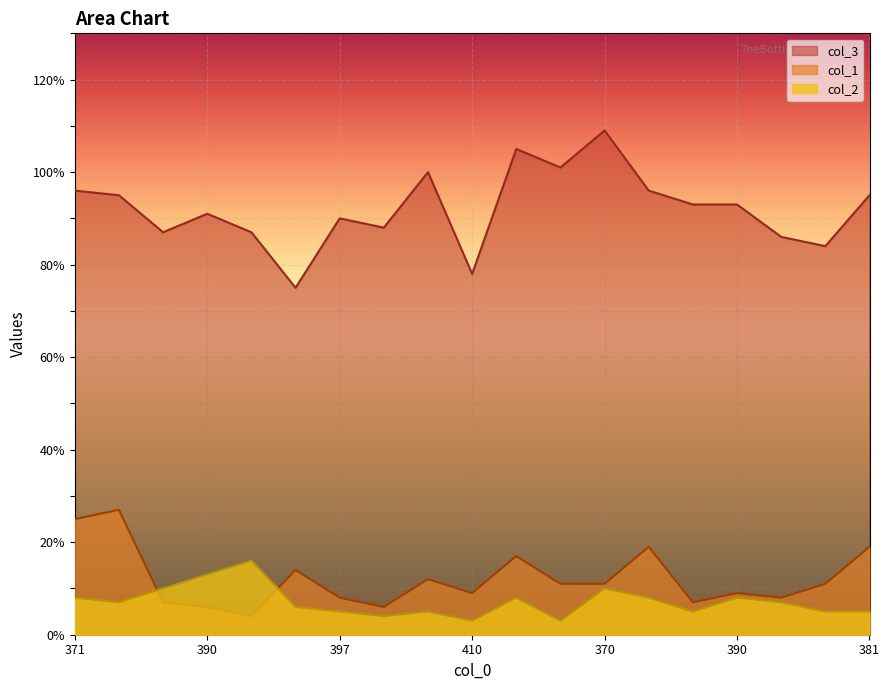

Reading right to left, extract all data points from this chart.

col_3: 95	84	86	93	93	96	109	101	105	78	100	88	90	75	87	91	87	95	96
col_1: 19	11	8	9	7	19	11	11	17	9	12	6	8	14	4	6	7	27	25
col_2: 5	5	7	8	5	8	10	3	8	3	5	4	5	6	16	13	10	7	8